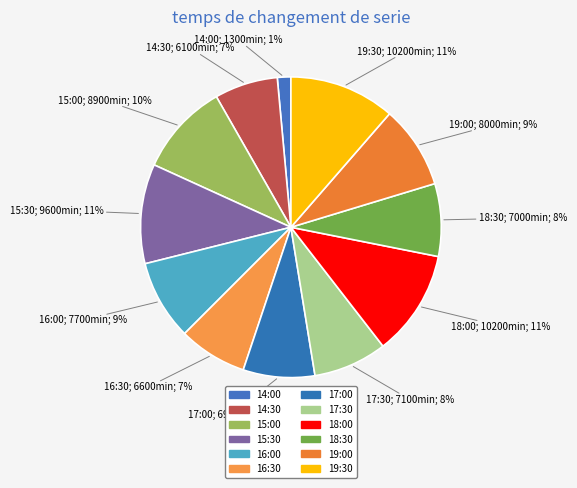

Is there any slice that represents more than half of the pie?

No